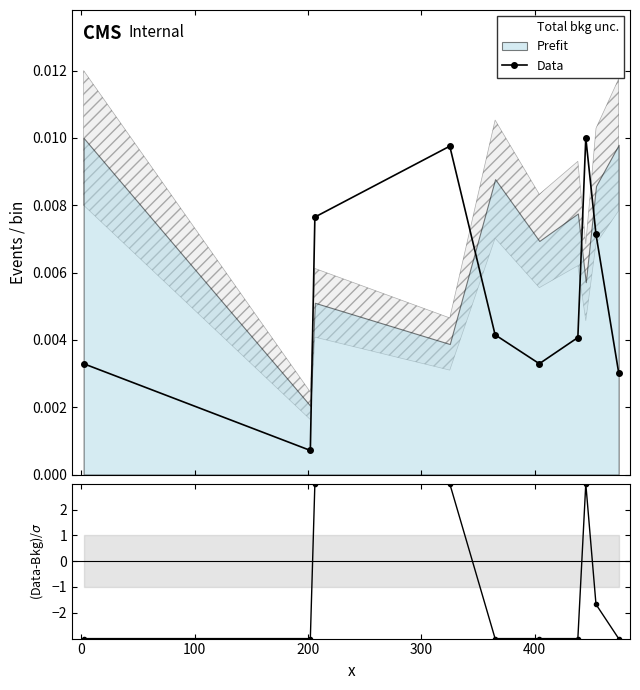

True or false: Data has more than 1 points higher than both neighbors.

True